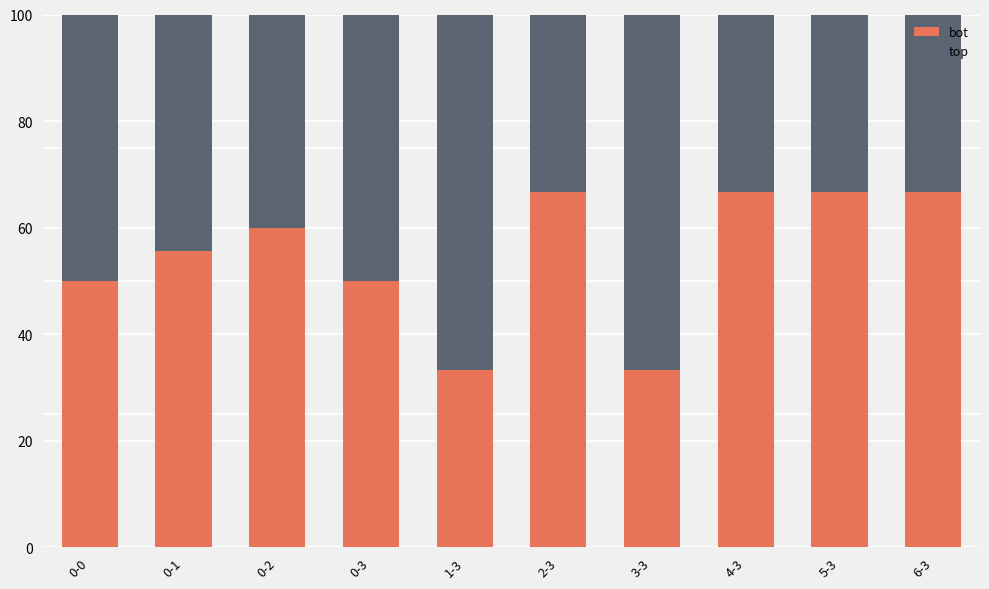

At which label is bot closest to 49?

0-0